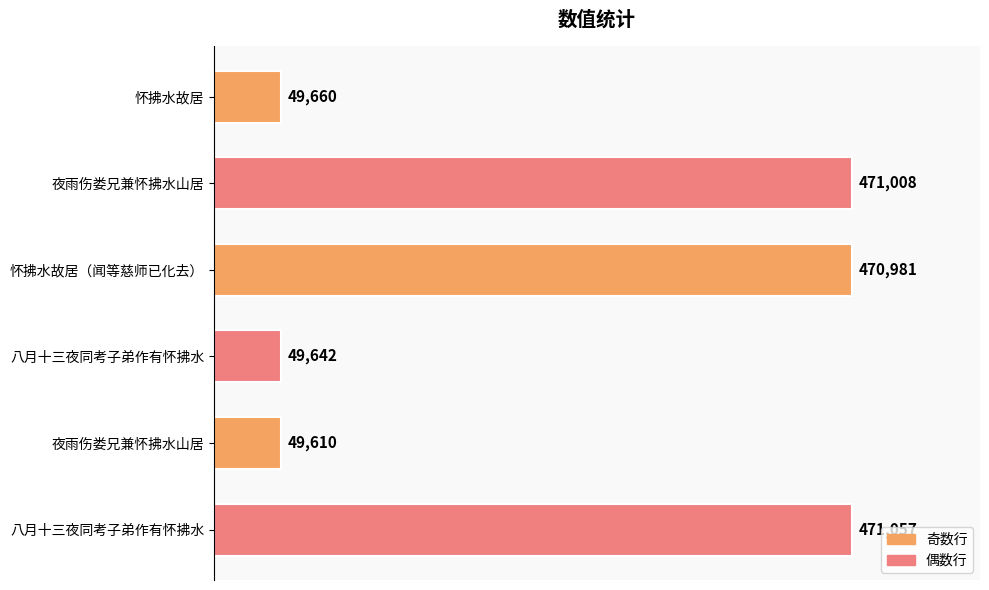

What is the difference between the maximum and minimum values?

421447